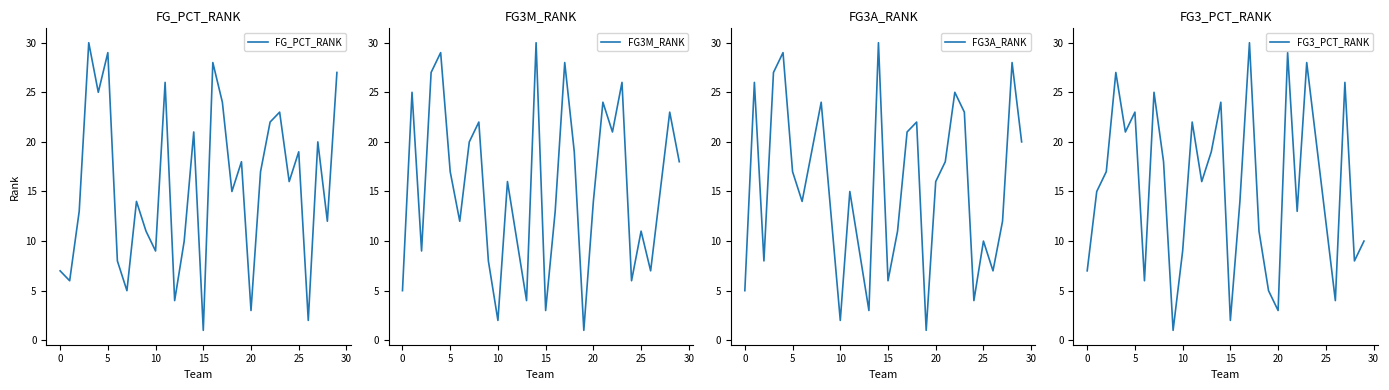

Which has a higher value, −5 or 19?

19